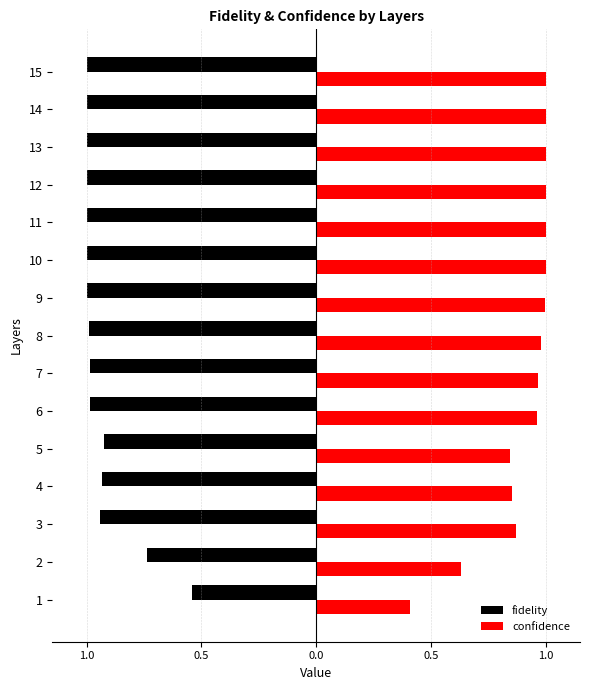

What is the maximum value for confidence?

1.0